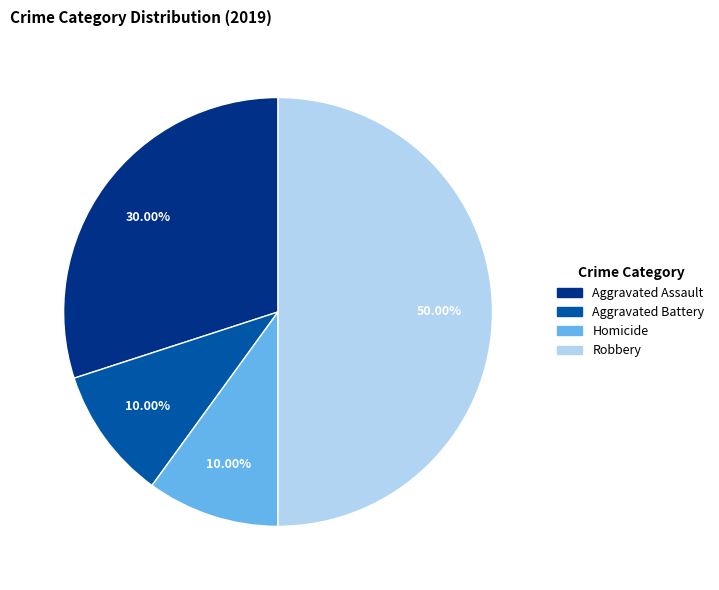

What is the ratio of the value at Aggravated Battery to the value at Homicide?

1.0